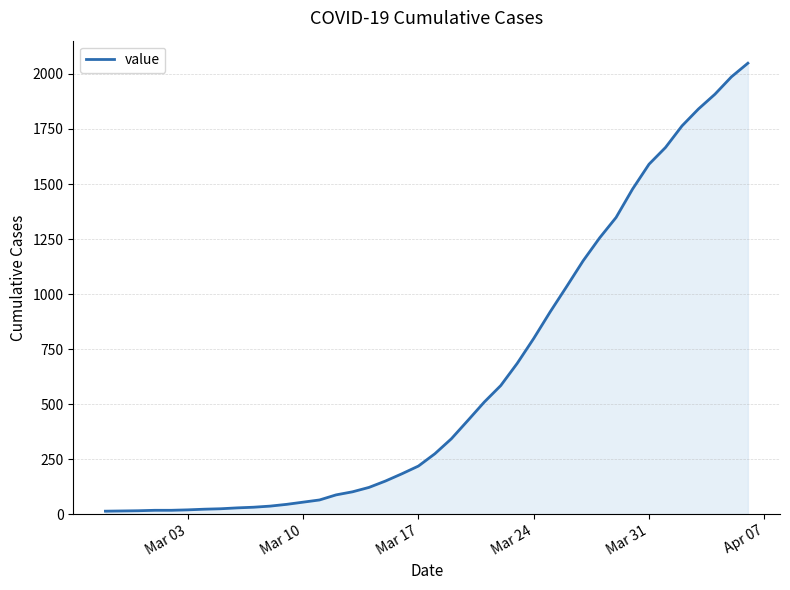

What is the maximum value shown in the chart?

2049